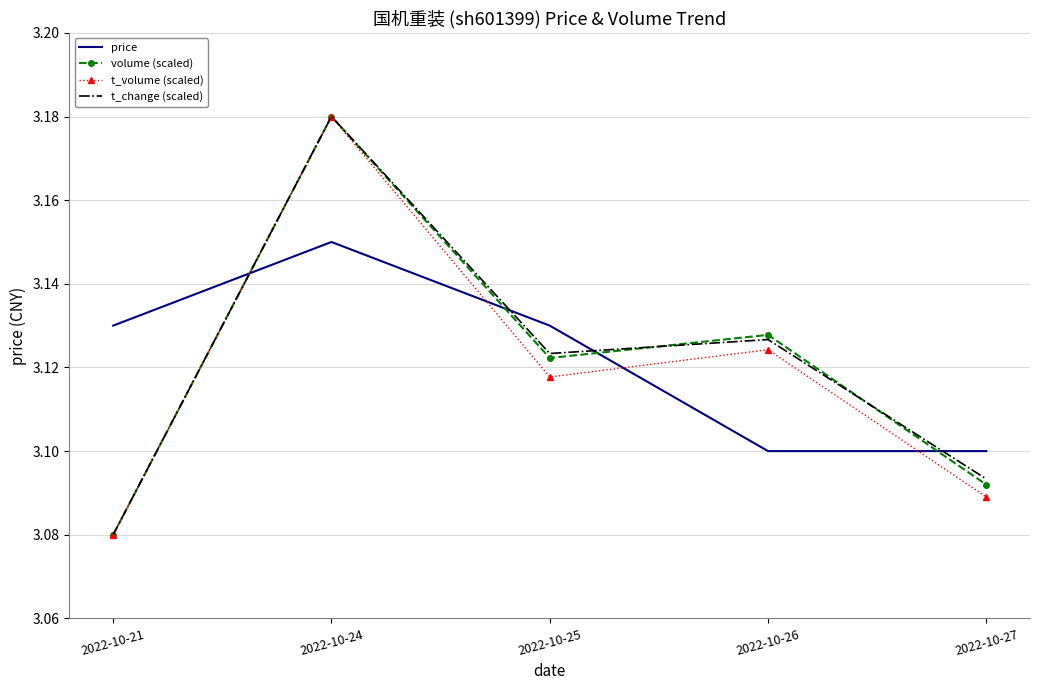

True or false: volume (scaled) has a value of 3.1 at 2022-10-25.

True